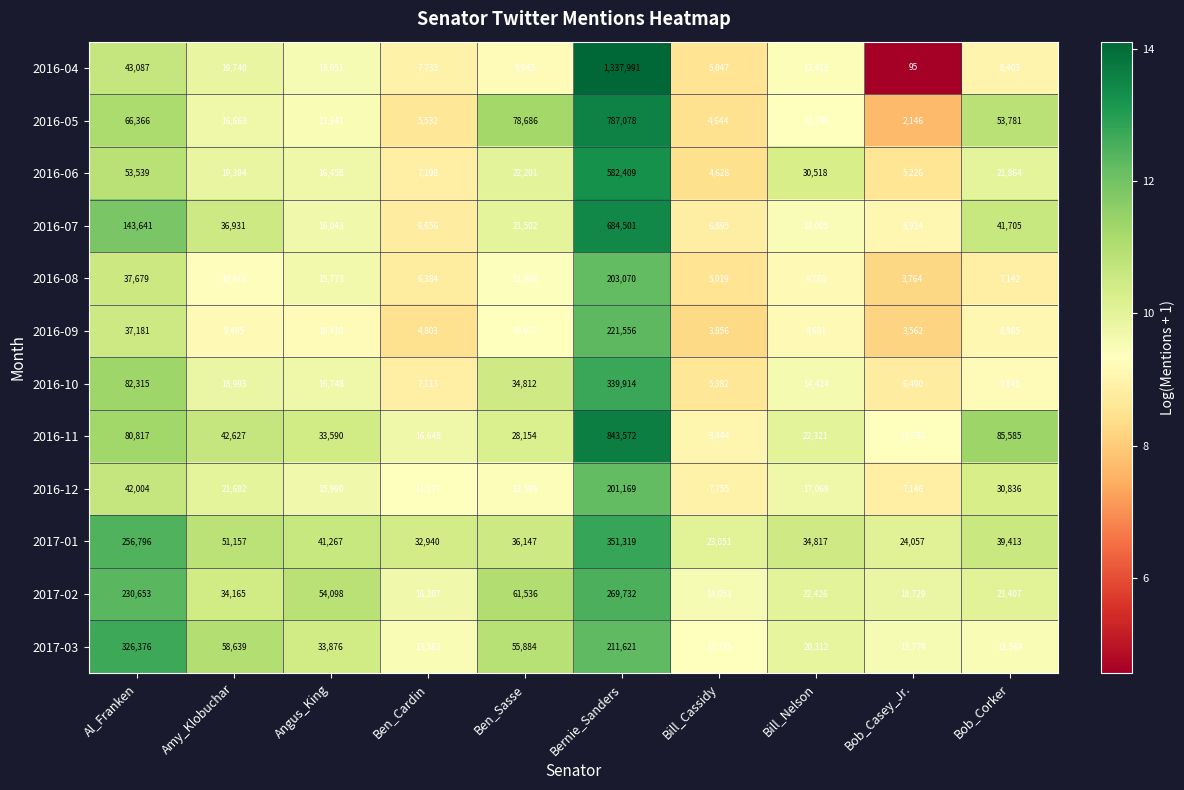

What is the difference between the 2017-01 values at Bob_Corker and Ben_Sasse?

3266